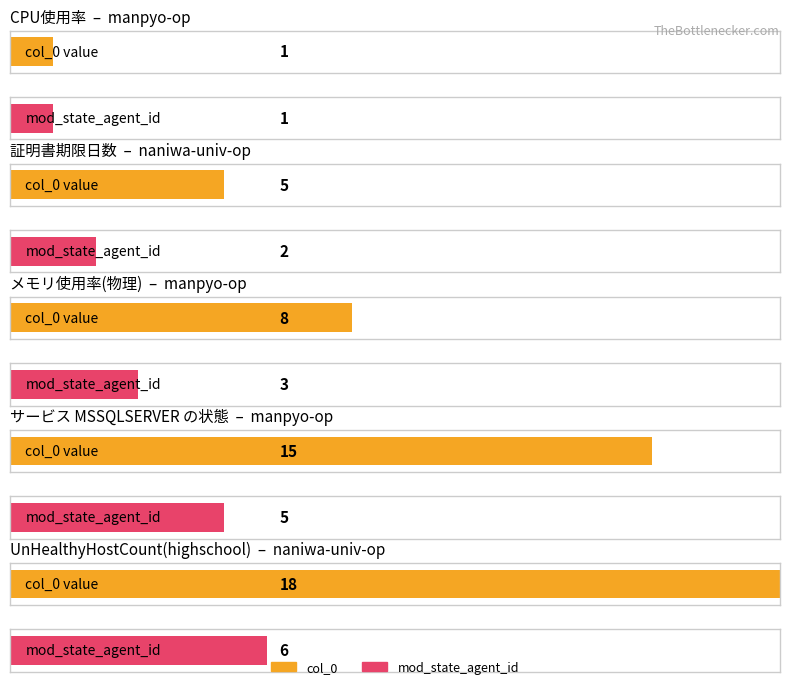

How many series are shown in this chart?

2